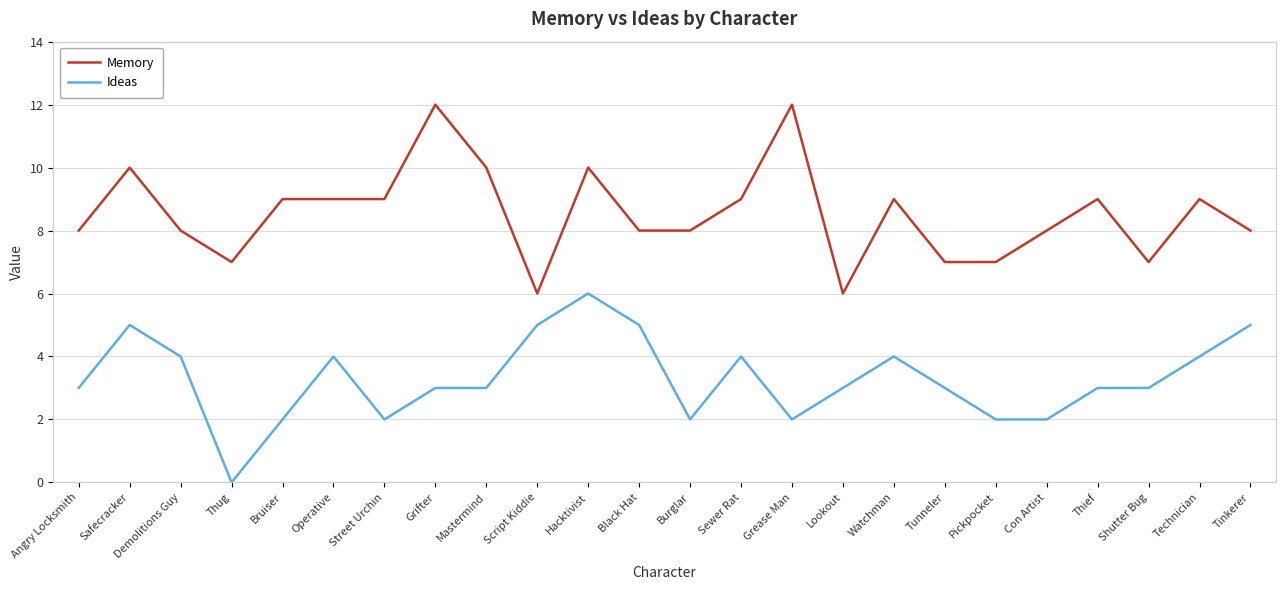

The Ideas series shows 1 at Mastermind. True or false?

False